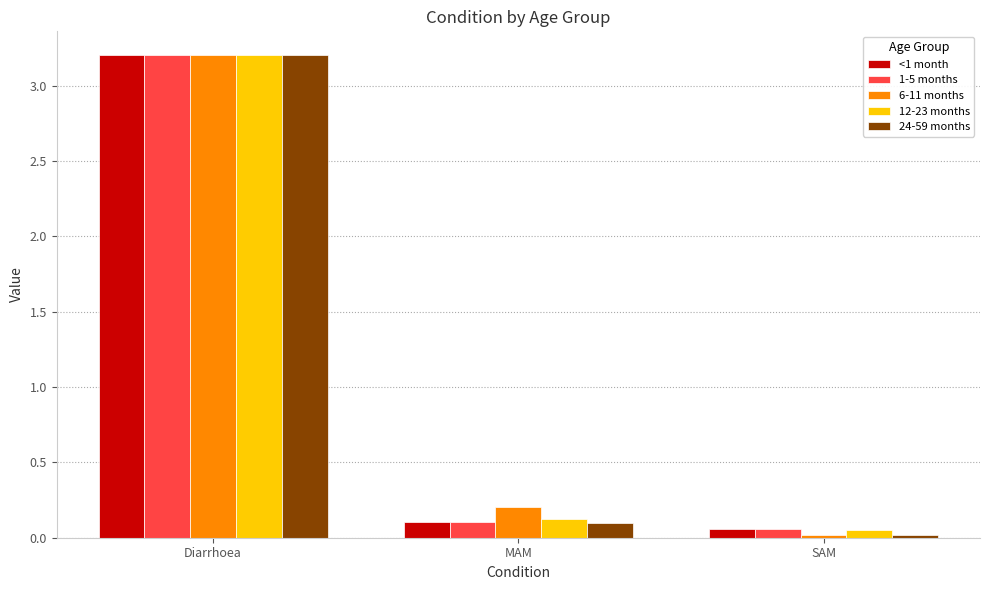

At how many categories does at least one series exceed 1?

1